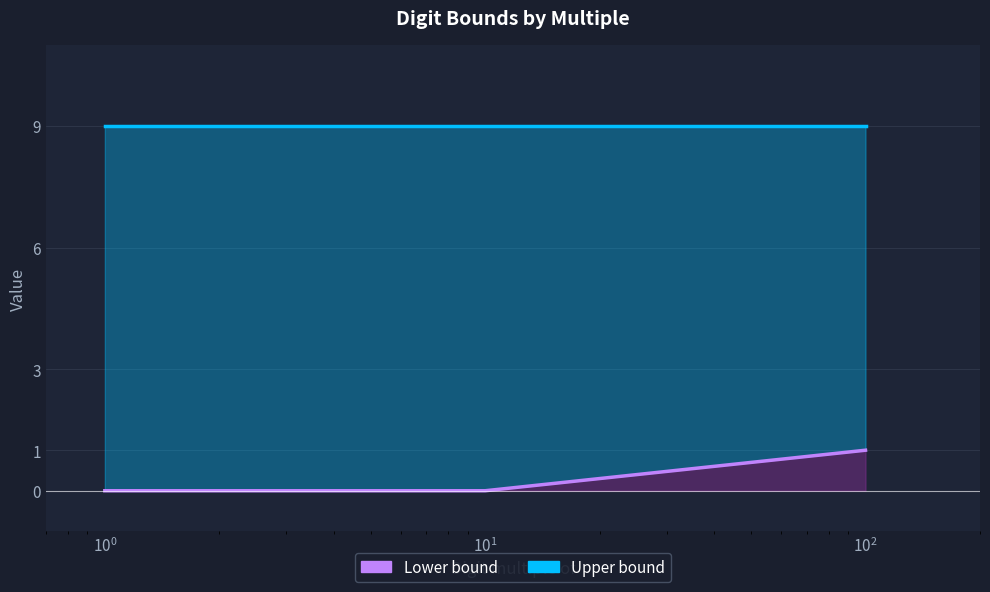

At how many categories does at least one series exceed 2?

3